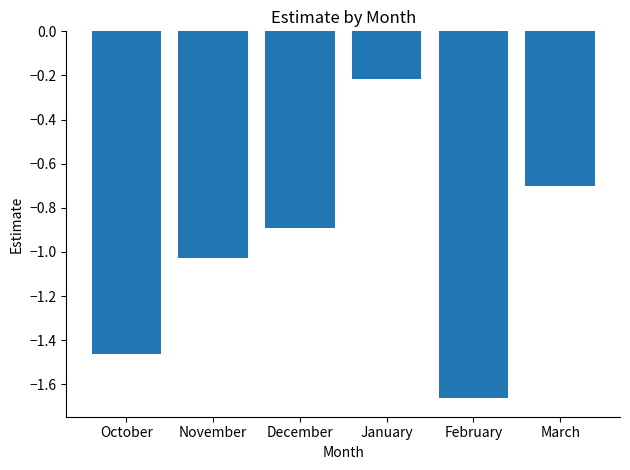

Are the bars horizontal?

No